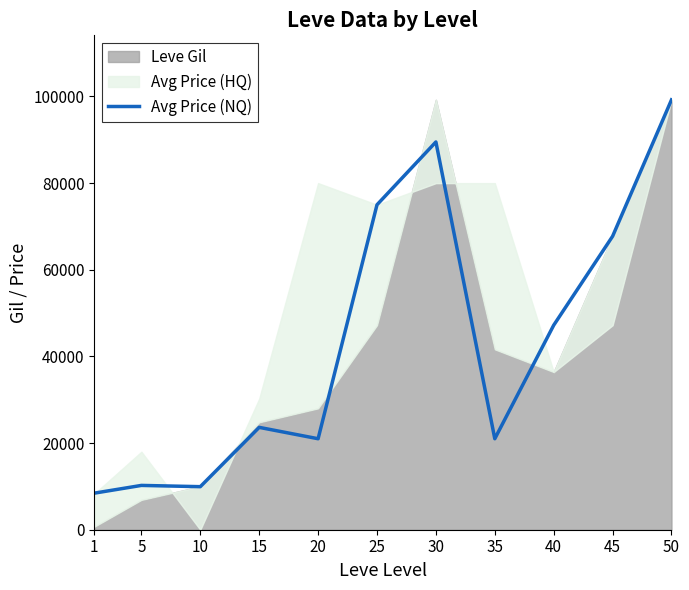

At which label is the value closest to 53829?

40